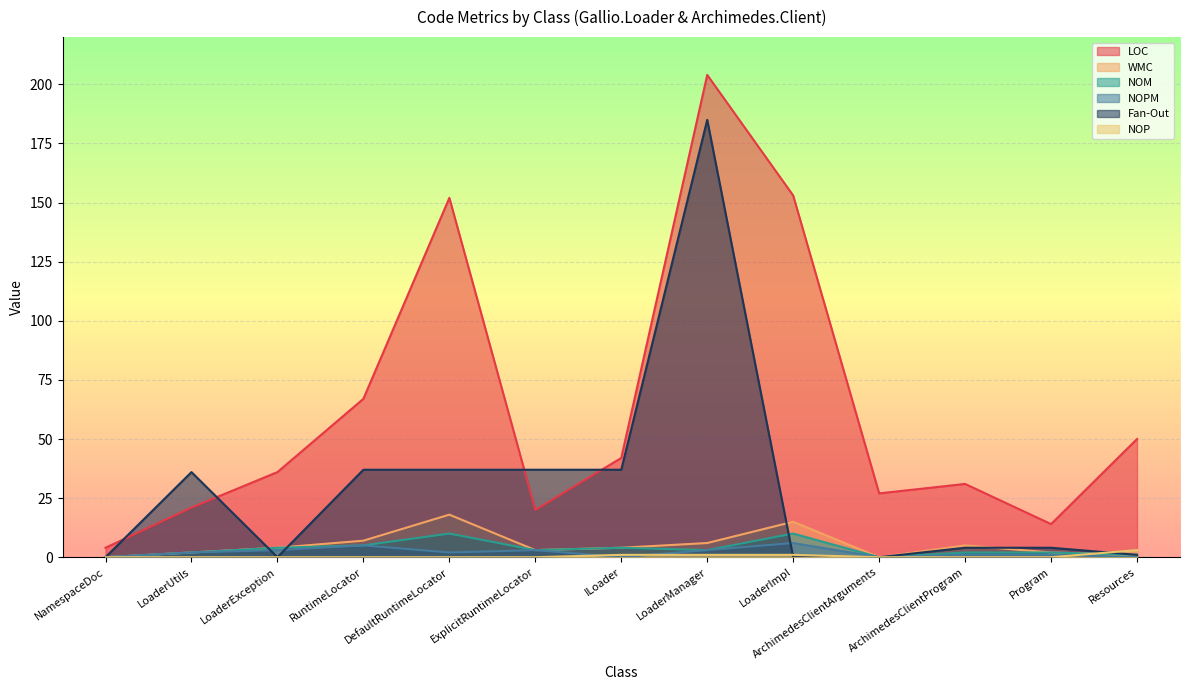

At how many categories does at least one series exceed 19?

11